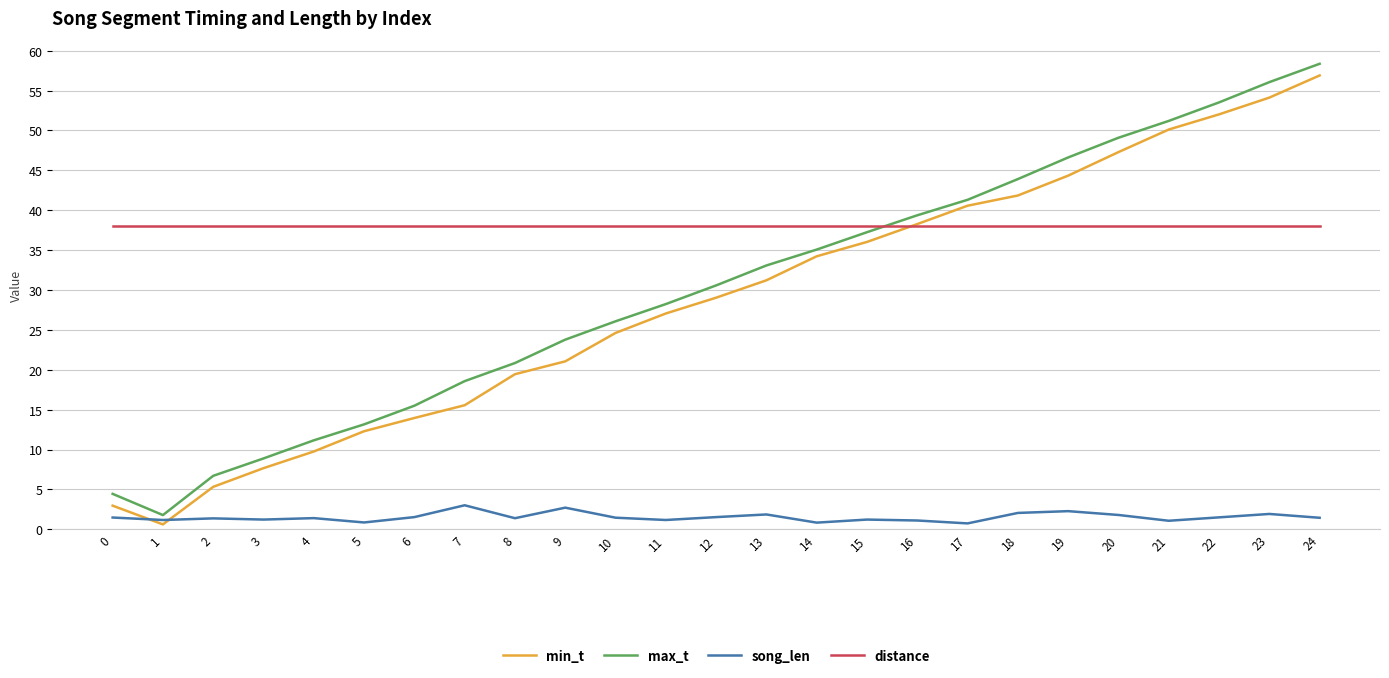

Rank the series by their maximum value, from lowest to highest.

song_len, distance, min_t, max_t